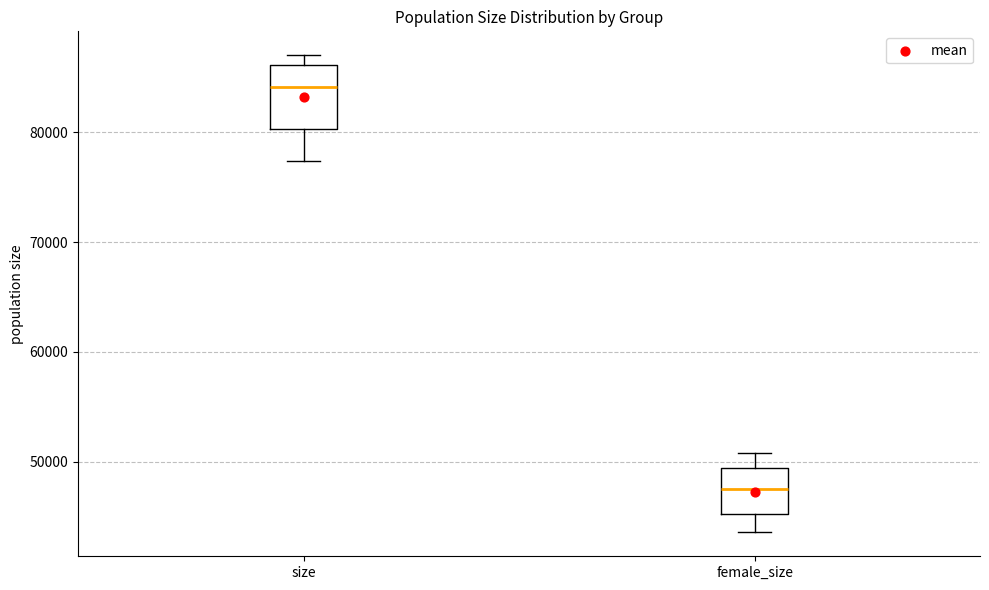

Which box is the tallest, from its lower edge to its upper edge?

size